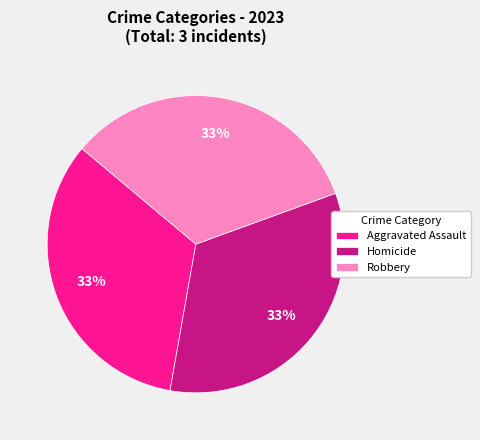

Is the sum of Homicide and Aggravated Assault greater than half?

Yes